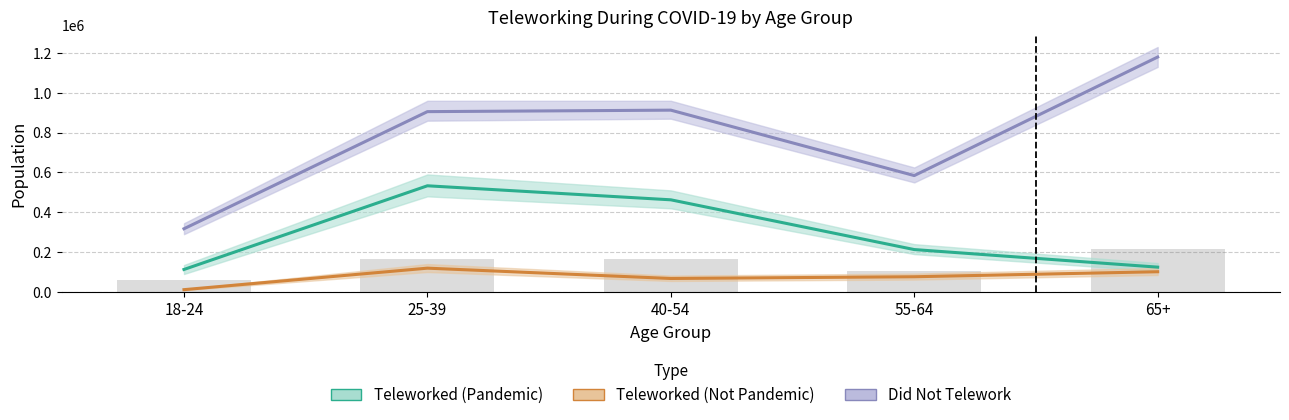

Is the value of Did Not Telework at 40-54 greater than the value of Teleworked (Not Pandemic) at 25-39?

Yes